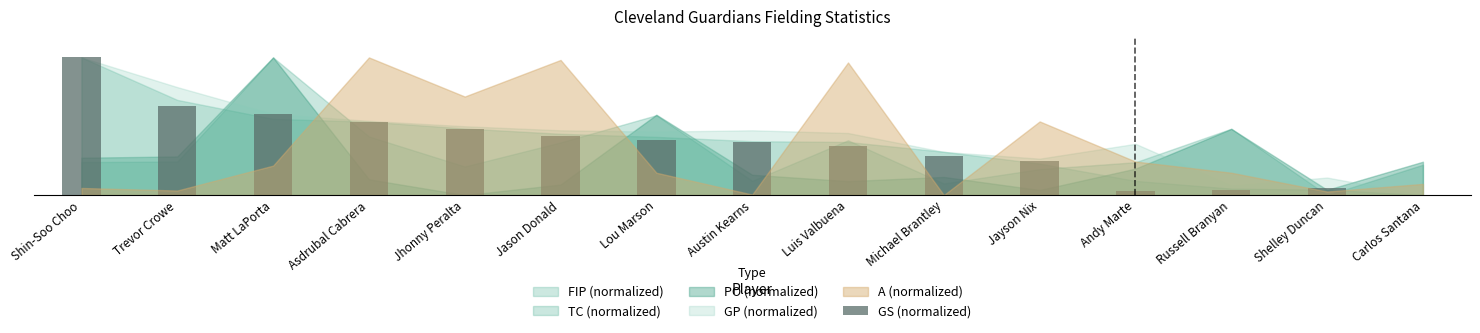

What is the ratio of the value at Andy Marte to the value at Matt LaPorta?

0.1